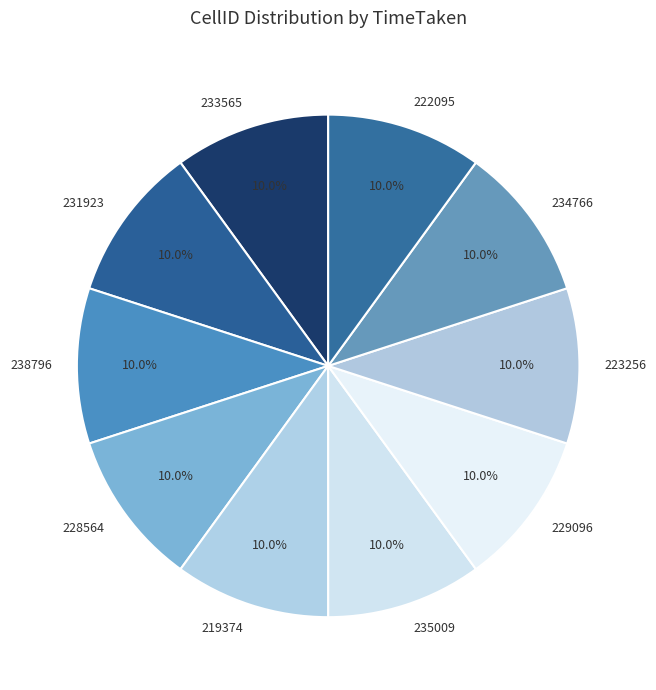

The 235009 slice represents 16% of the pie. True or false?

False